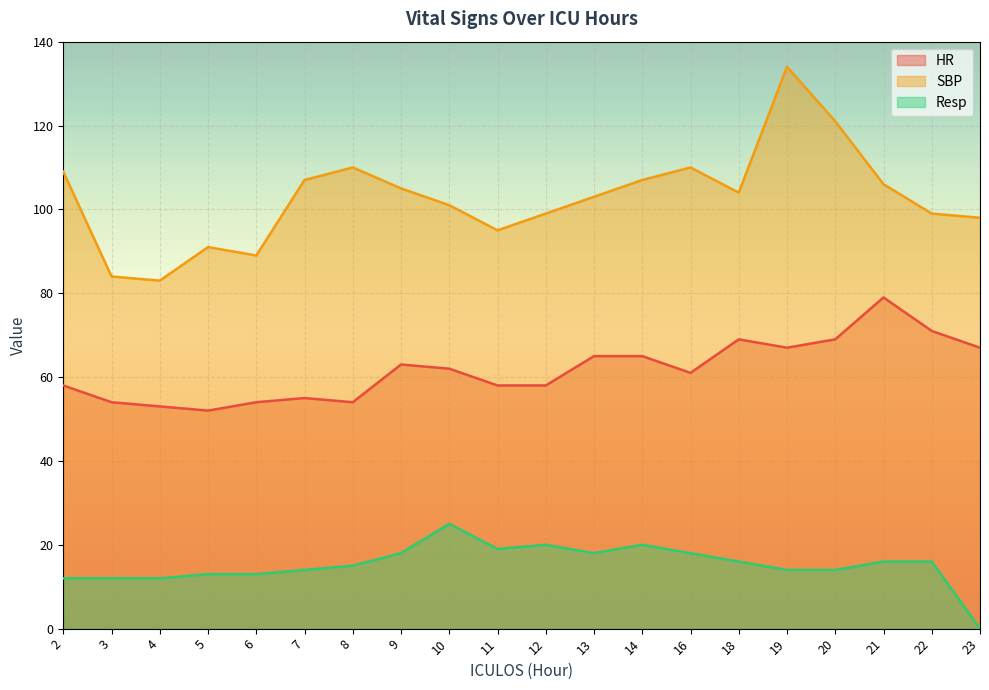

In SBP, how many points are lower than both neighbors (excluding endpoints)?

4